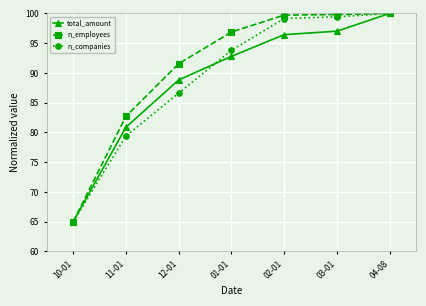

What is the spread (max minus min) of values at 01-01?

4.1